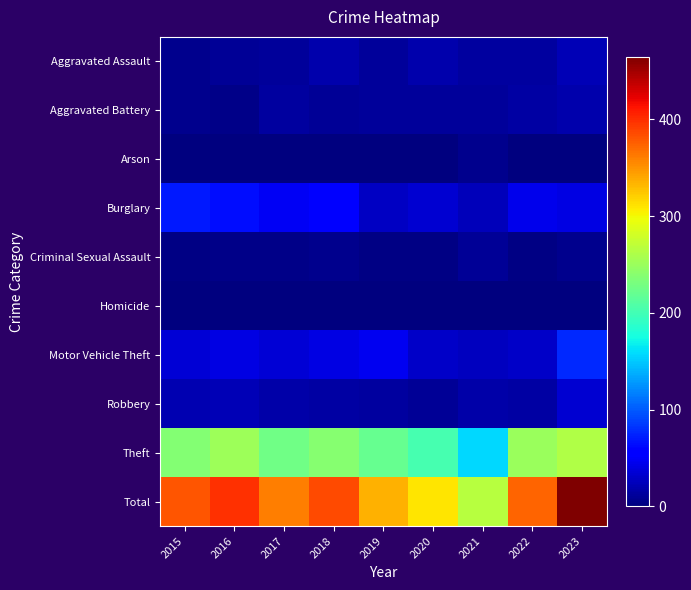

Between 2017 and 2021, which is larger?

2021